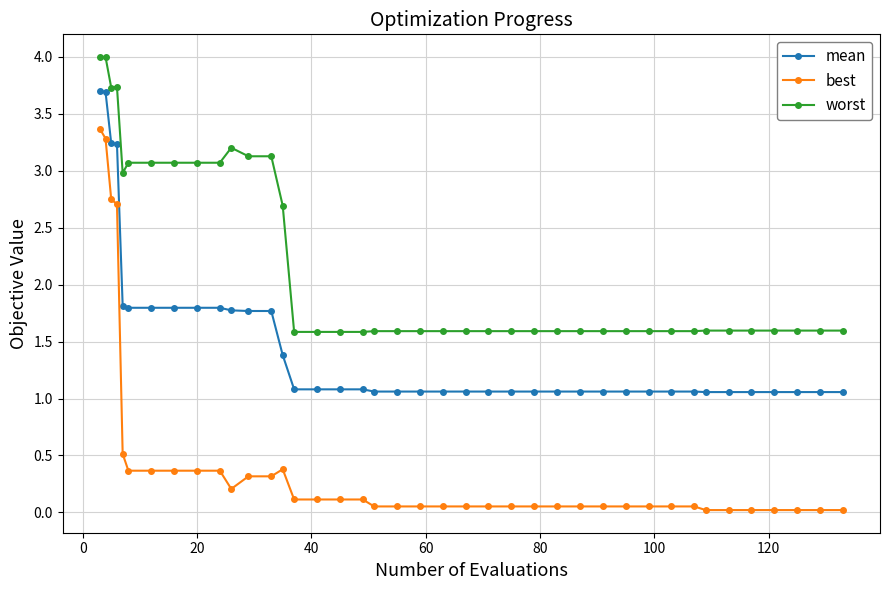

What is the difference between the maximum and minimum values in the mean series?

2.6